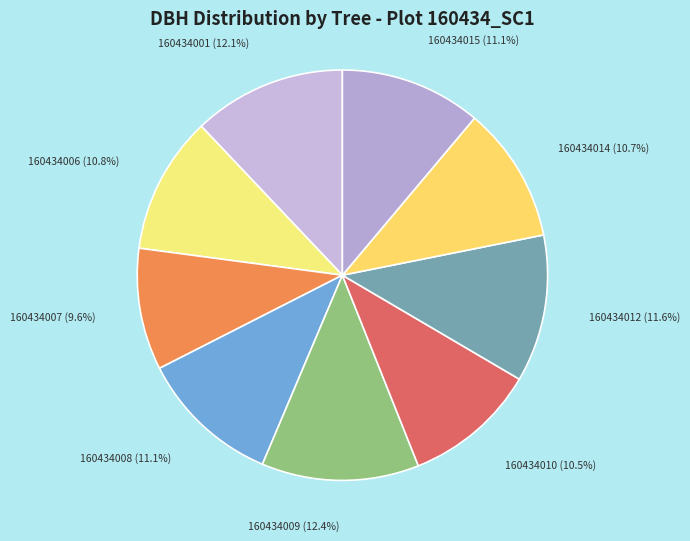

The 160434006 slice represents 11% of the pie. True or false?

True